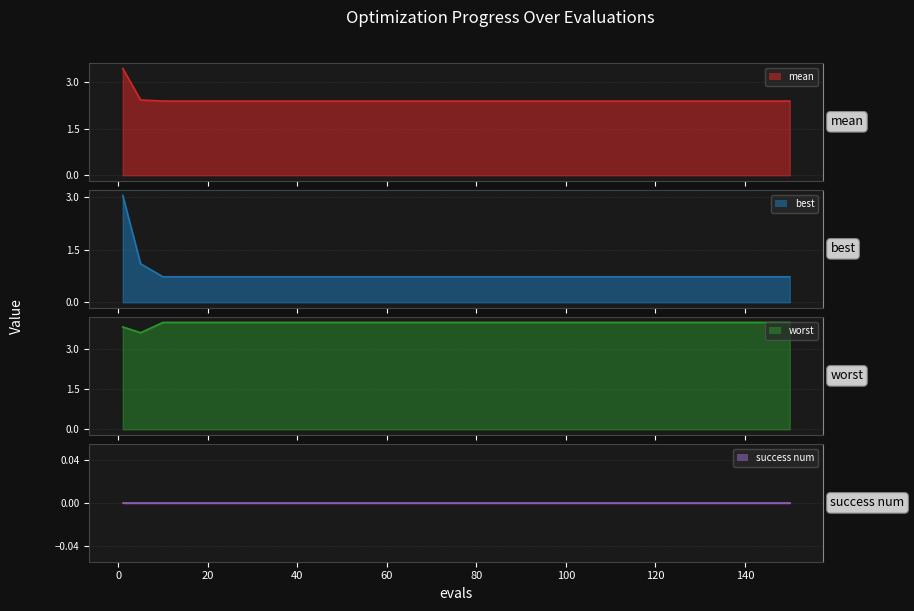

True or false: best has a value of 0.7 at 10.

True